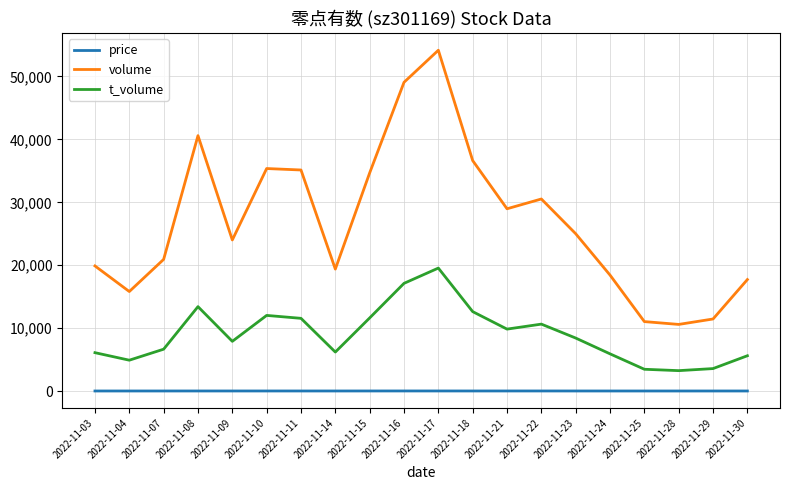

At which category is the sum across all series the highest?

2022-11-17